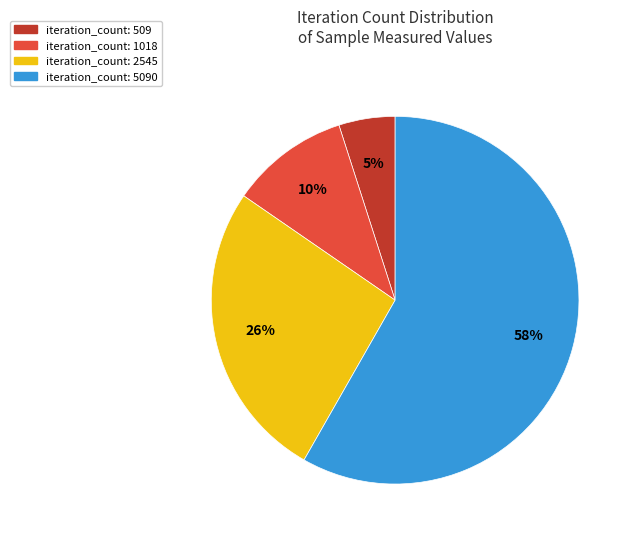

Does any single category account for the majority?

Yes